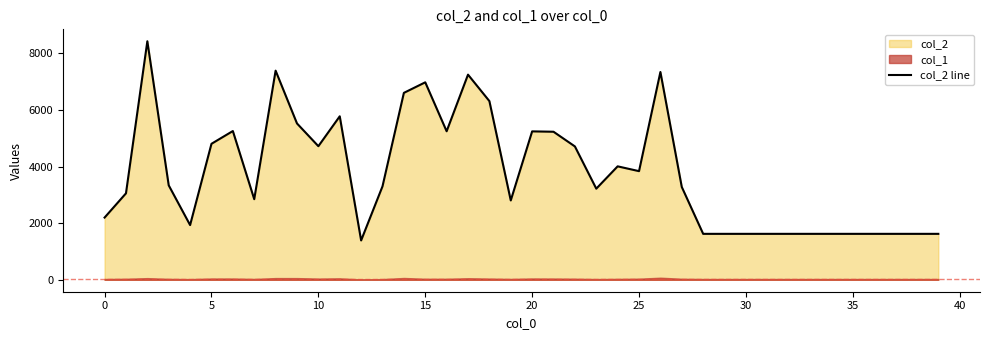

Reading right to left, extract all data points from this chart.

1624	1624	1624	1624	1624	1624	1624	1624	1624	1624	1624	1624	3280	7345	3840	4010	3221	4714	5233	5246	2805	6316	7251	5250	6980	6607	3303	1391	5779	4722	5526	7392	2849	5258	4807	1934	3338	8431	3056	2200